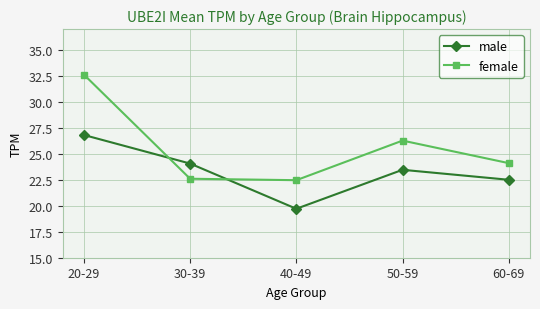

Which series changed the most between 40-49 and 60-69?

male